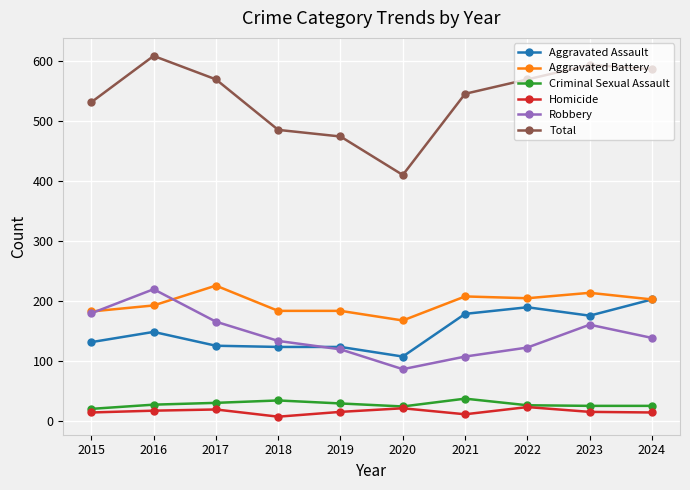

What is the value of the Robbery point at the 6th from the left?

87